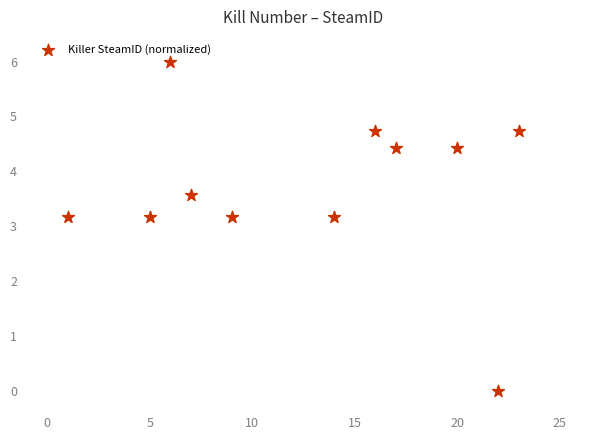

What is the range of X values (max minus min)?

22.0